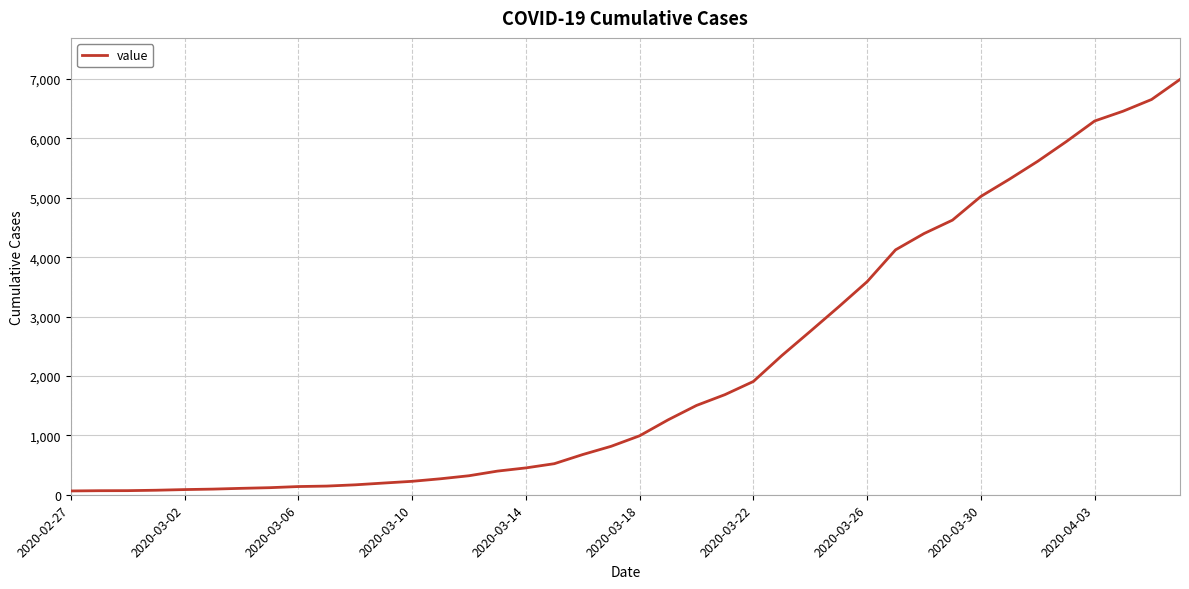

What is the maximum value shown in the chart?

6995